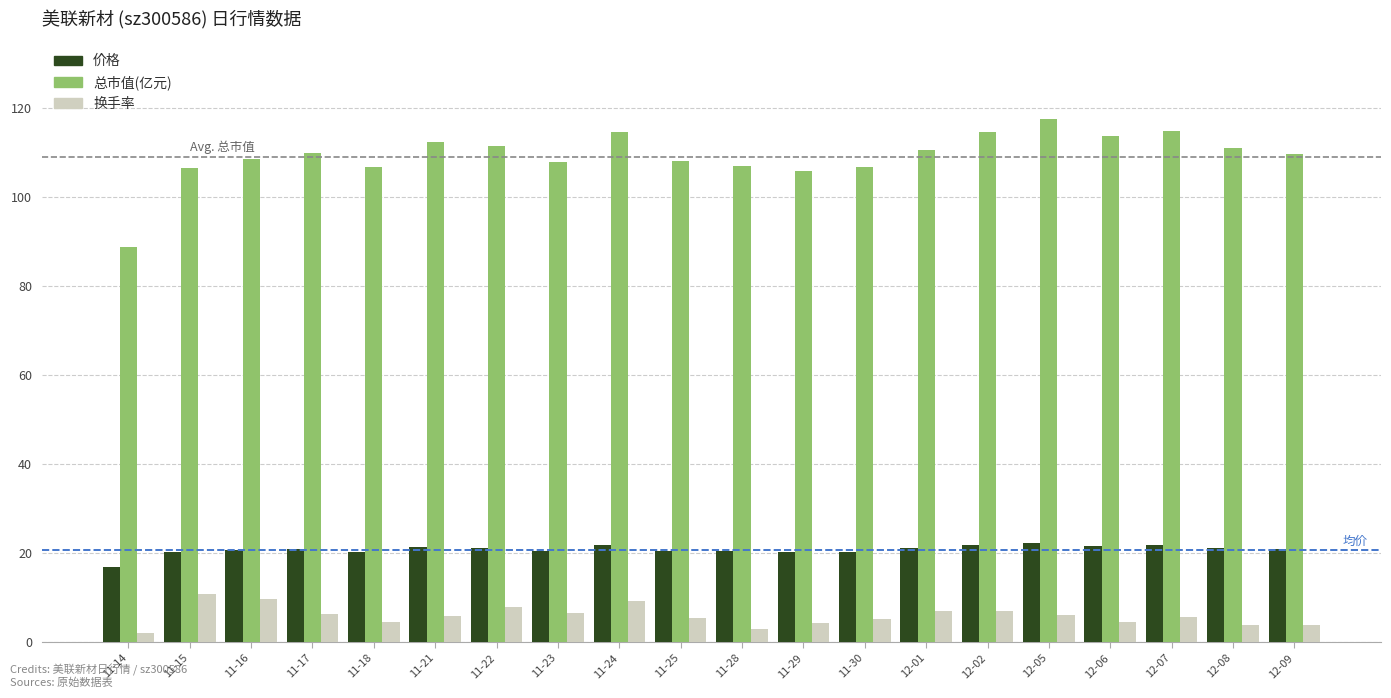

What is the sum of the 换手率 values at 12-06 and 11-22?

12.4